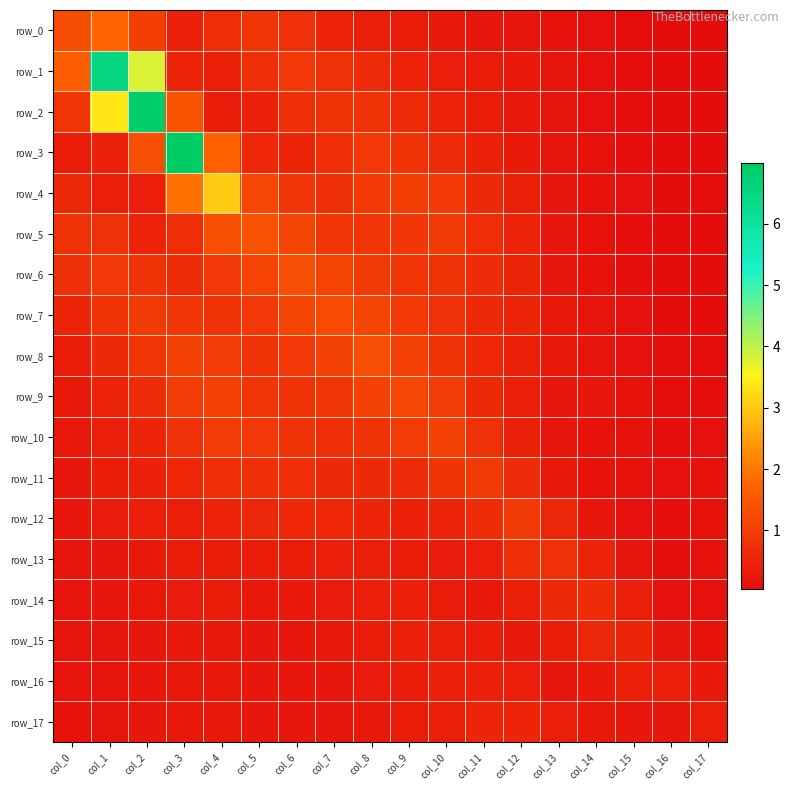

At which label does row_5 reach its peak?

col_5